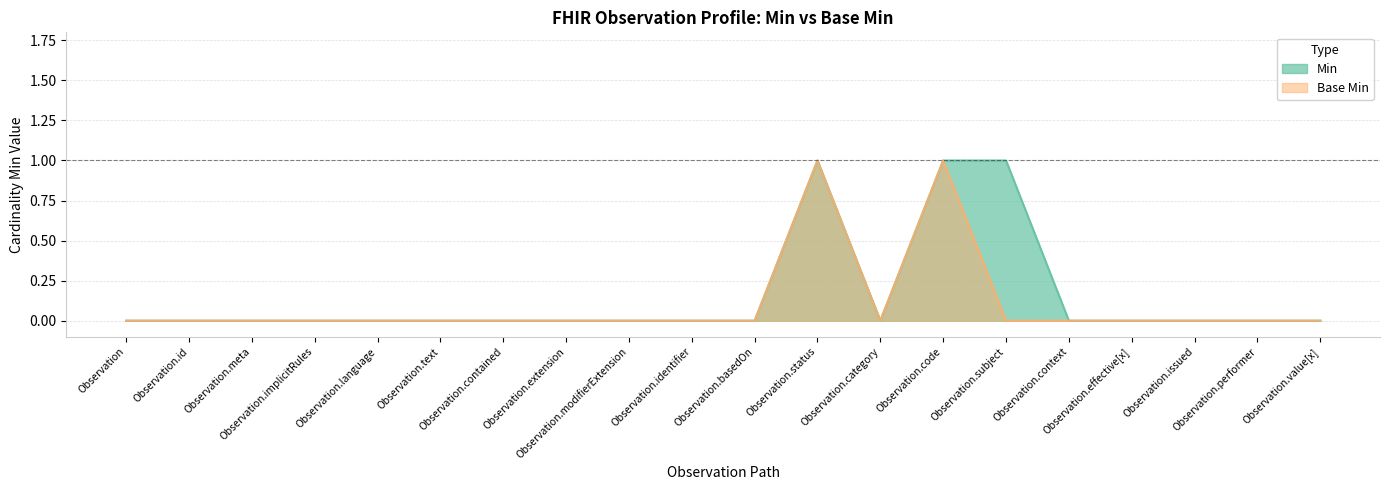

At which category is the sum across all series the highest?

Observation.status